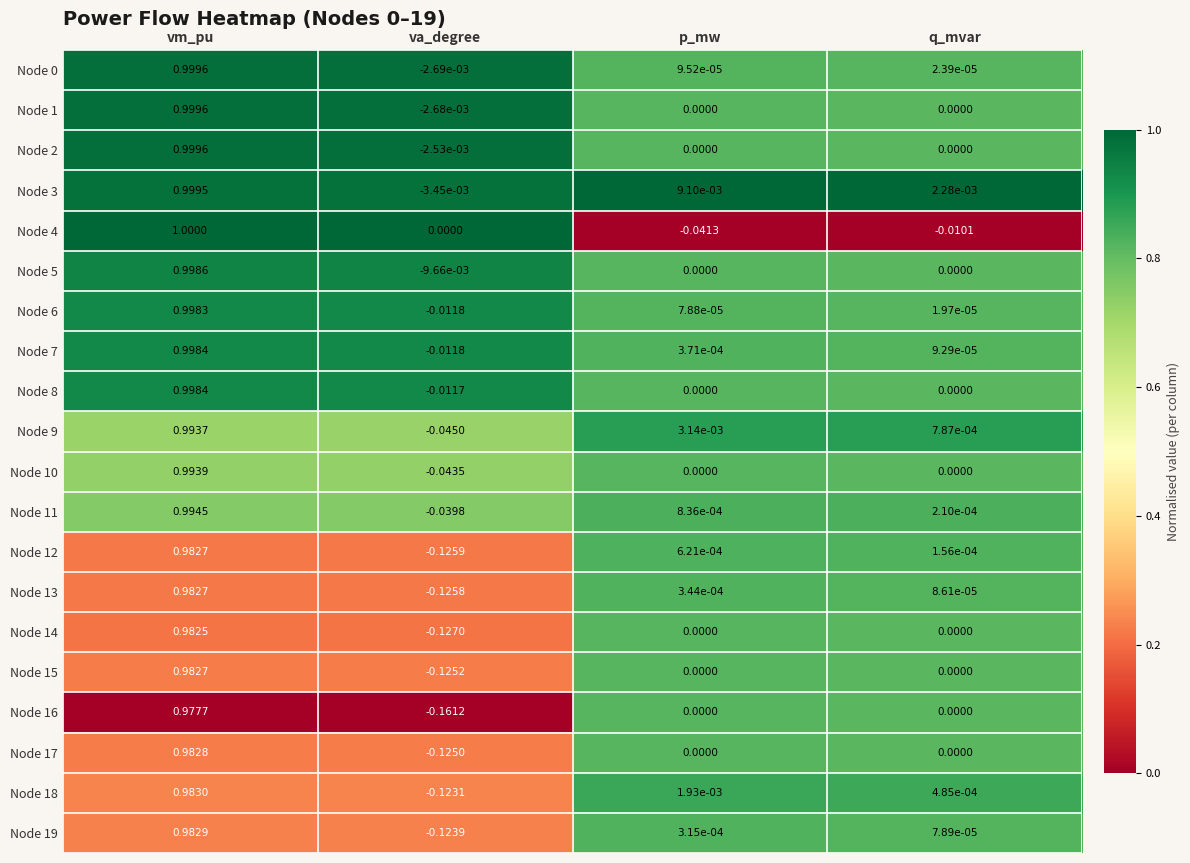

At which category does the chart reach its peak across all series?

vm_pu